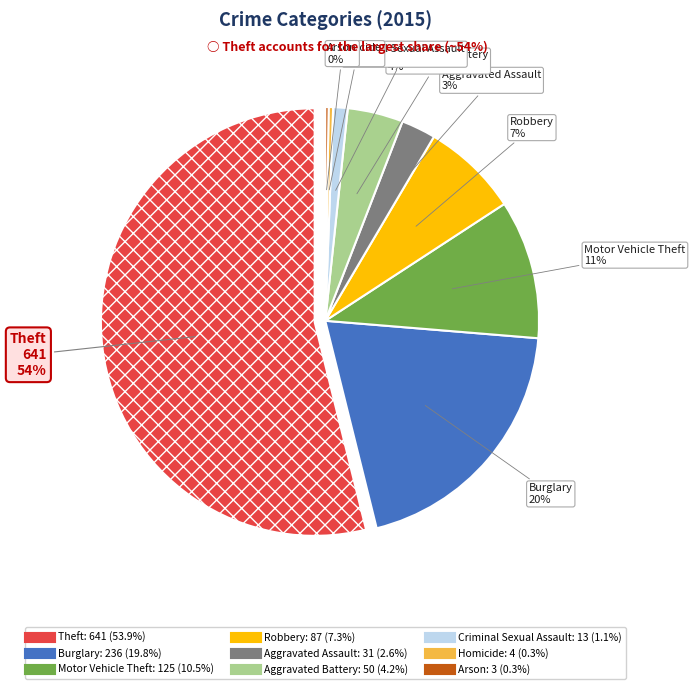

To the nearest percent, what is the difference between the Robbery and Aggravated Assault slice percentages?

5%